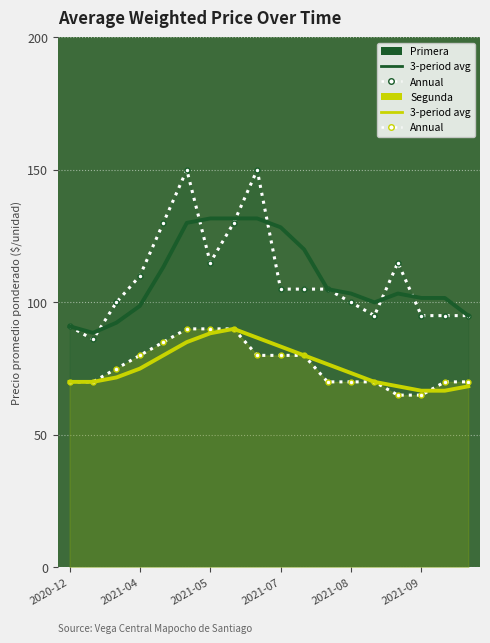

What position from the left is 8?

9